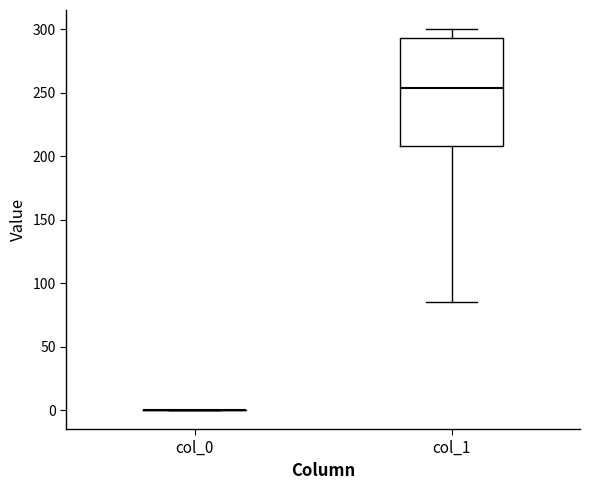

Comparing the boxes themselves (not the whiskers), which one is the tallest?

col_1